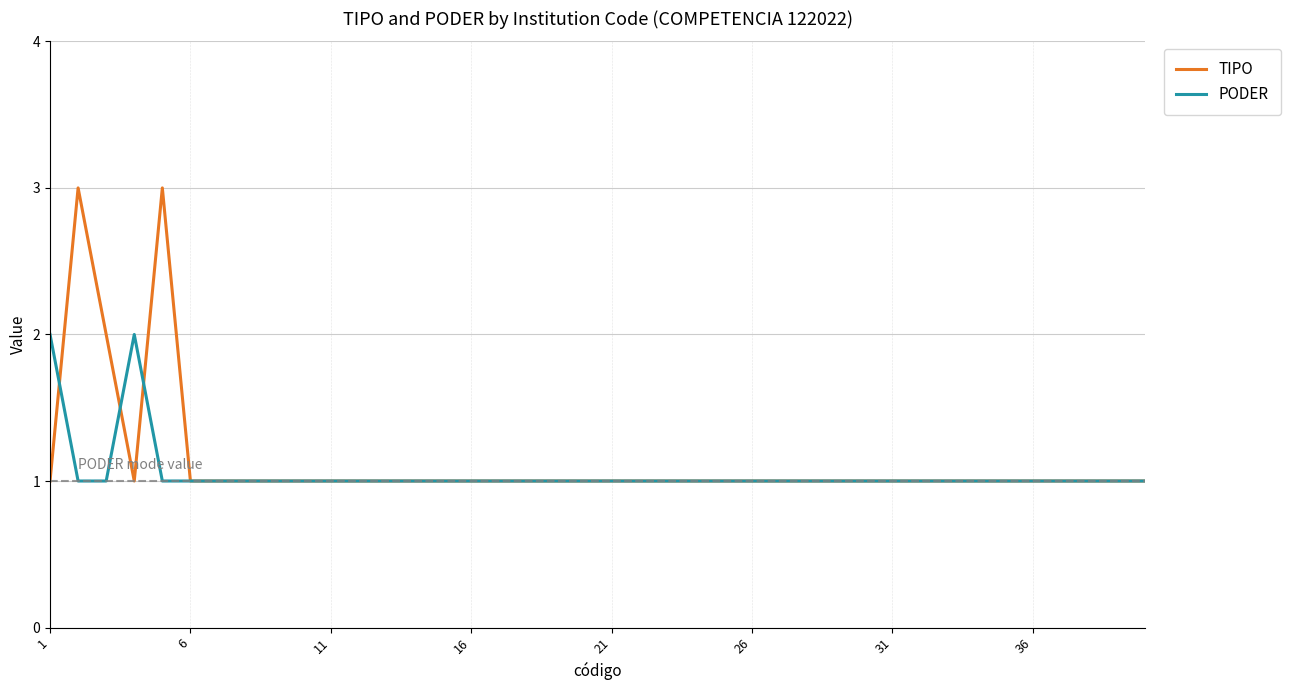

What is the maximum value for TIPO?

3